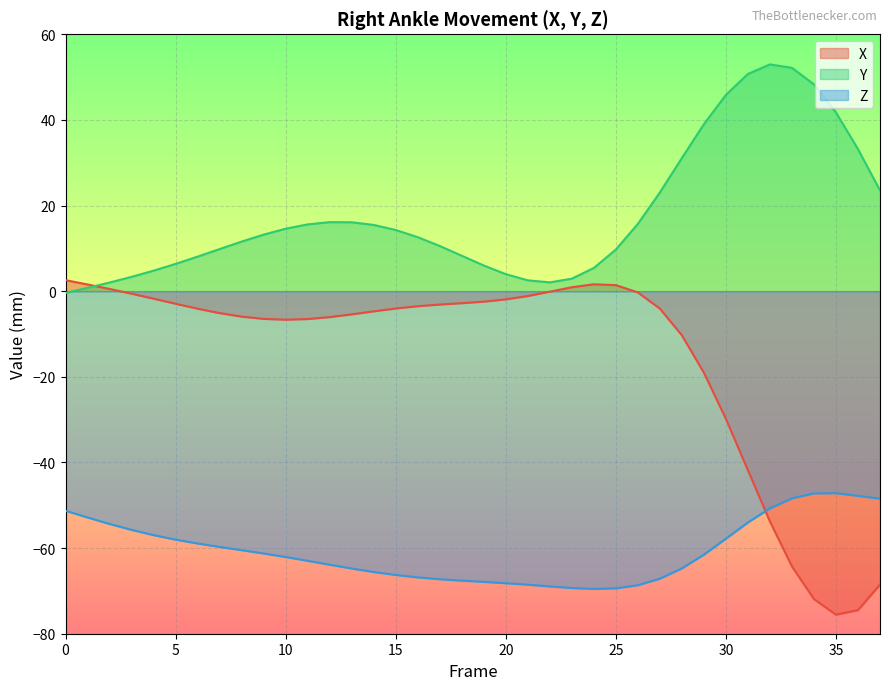

What is the minimum value for Y?

-0.4